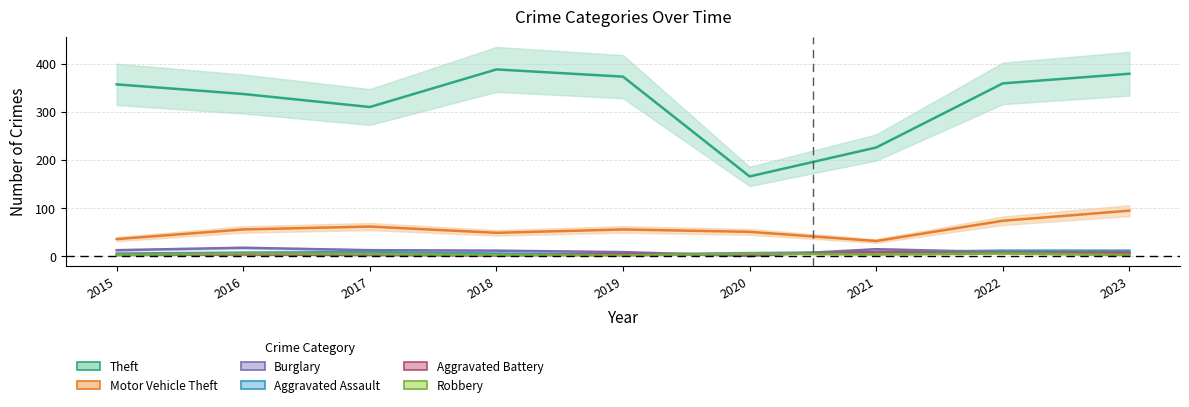

What is the average value of the Aggravated Battery series?

5